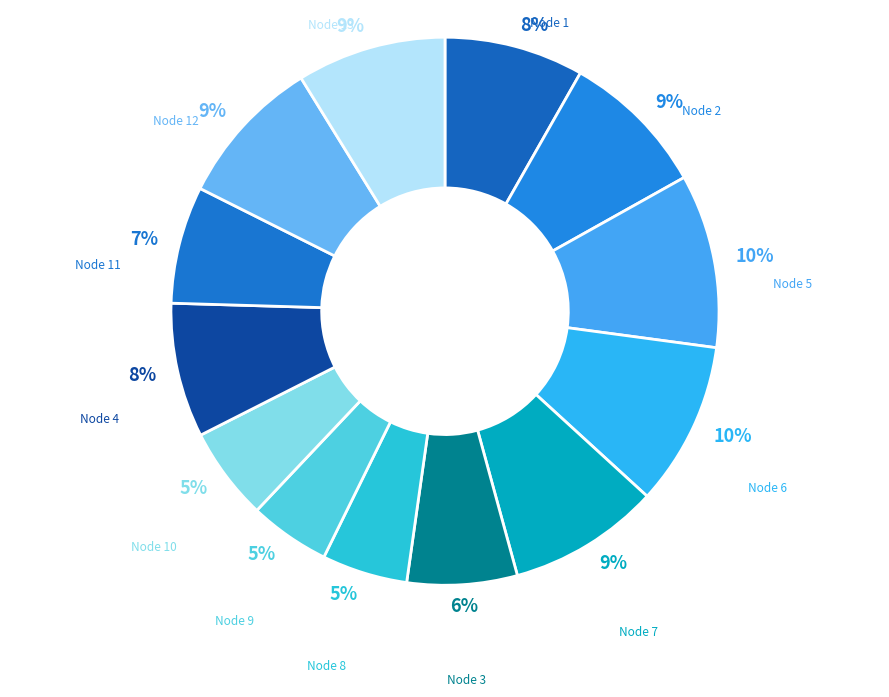

To the nearest percent, what is the average slice percentage?

8%